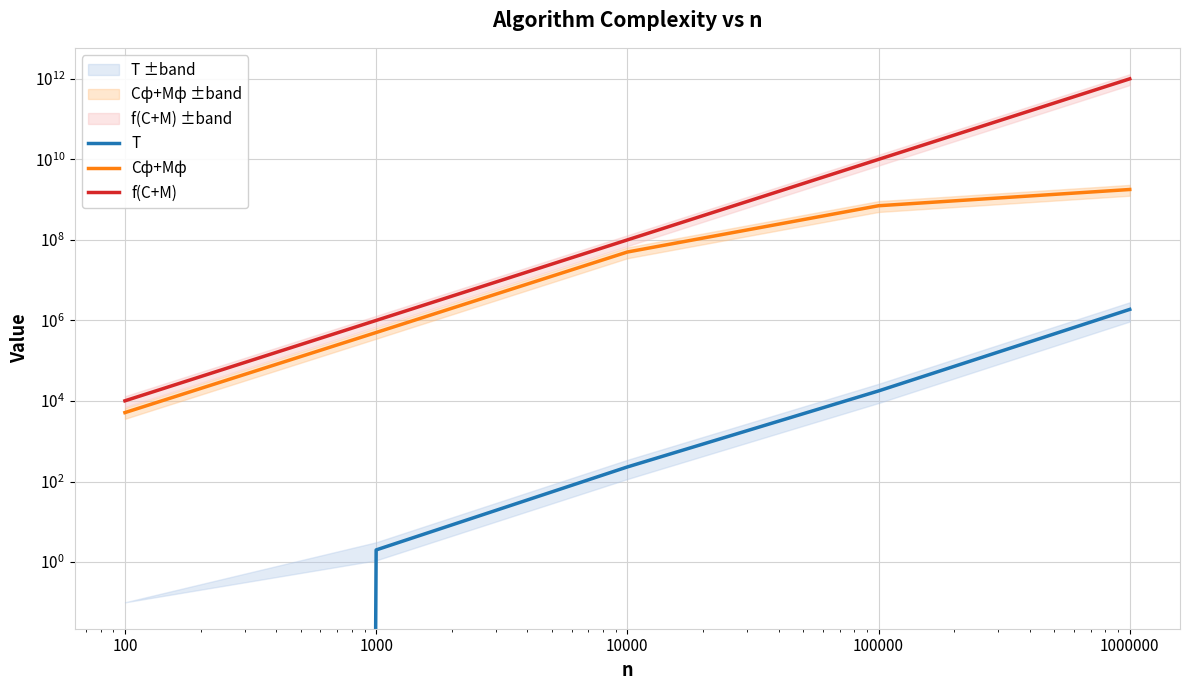

Read the Cф+Mф value at 10000, to the nearest 50.

50015000